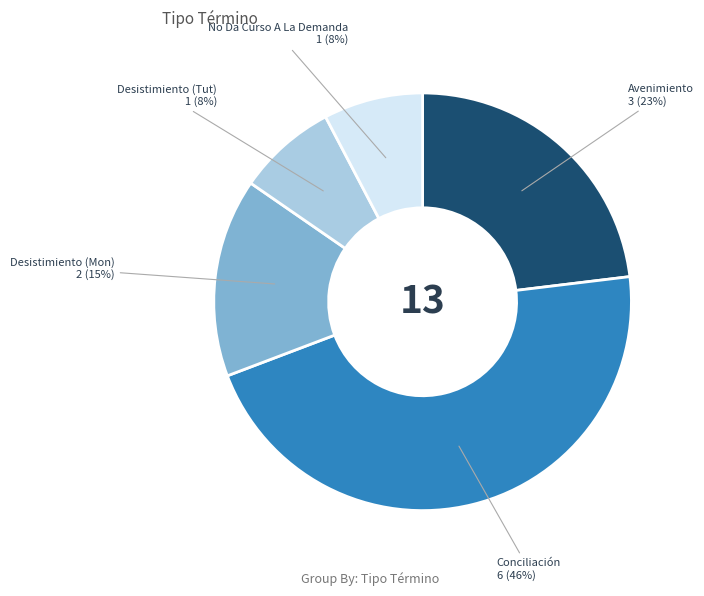

How many slices are in this pie chart?

5